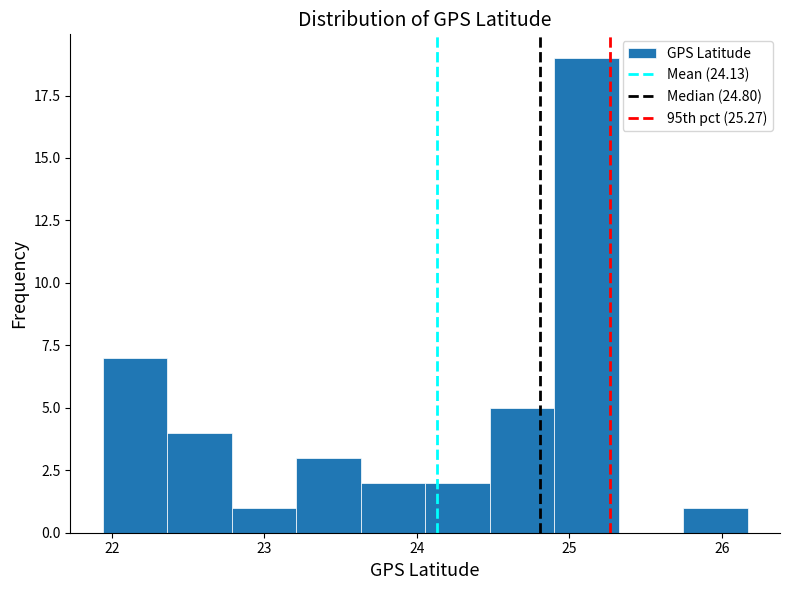

Over which range of the x-axis is the bar tallest?

24.9 to 25.3